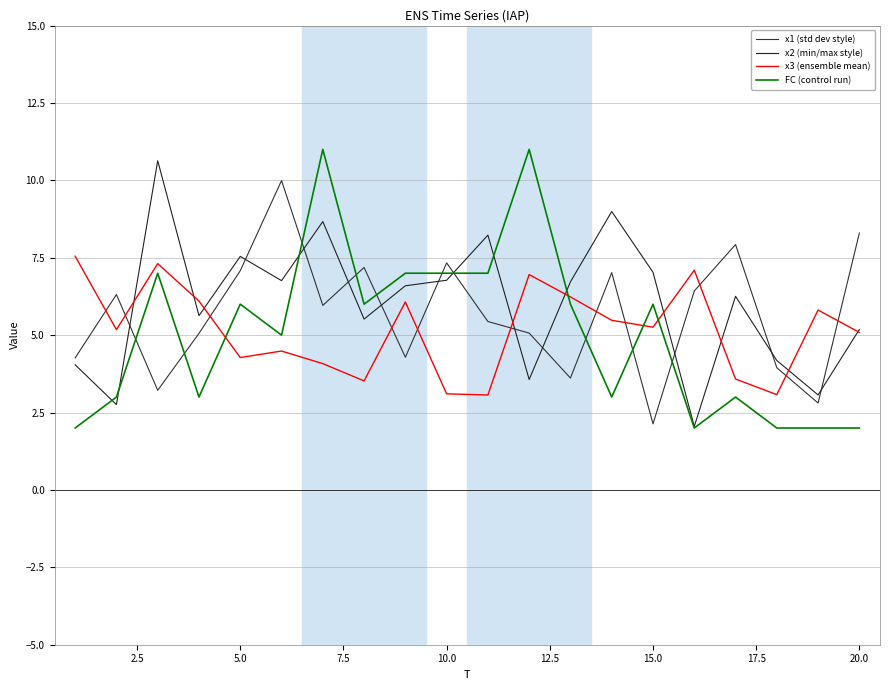

True or false: x3 (ensemble mean) and x1 (std dev style) cross at least once.

True